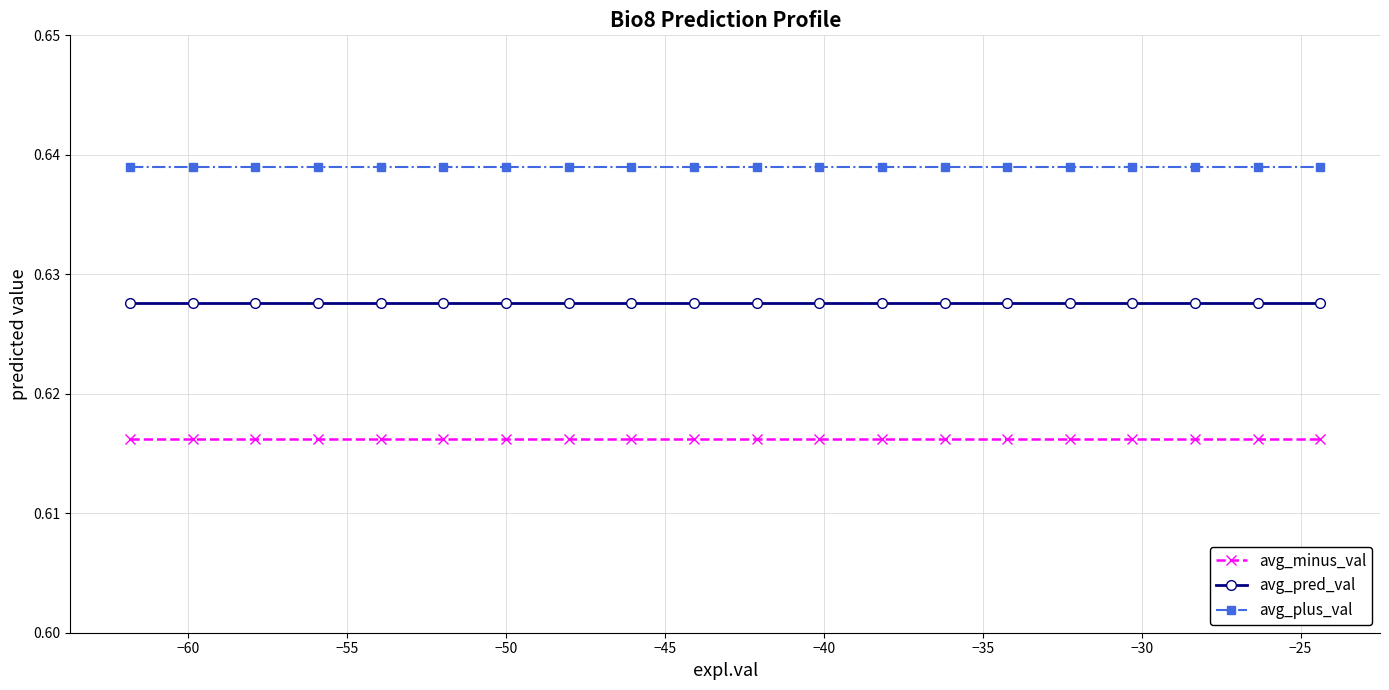

At how many categories does at least one series exceed 0?

20